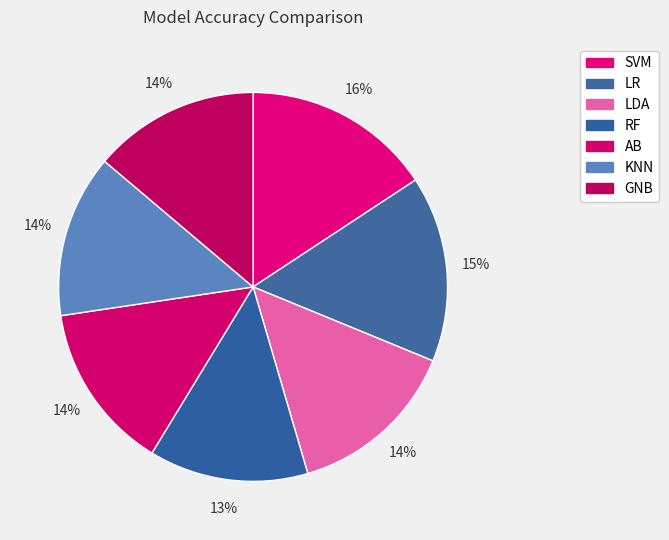

Count the number of slices in the pie.

7